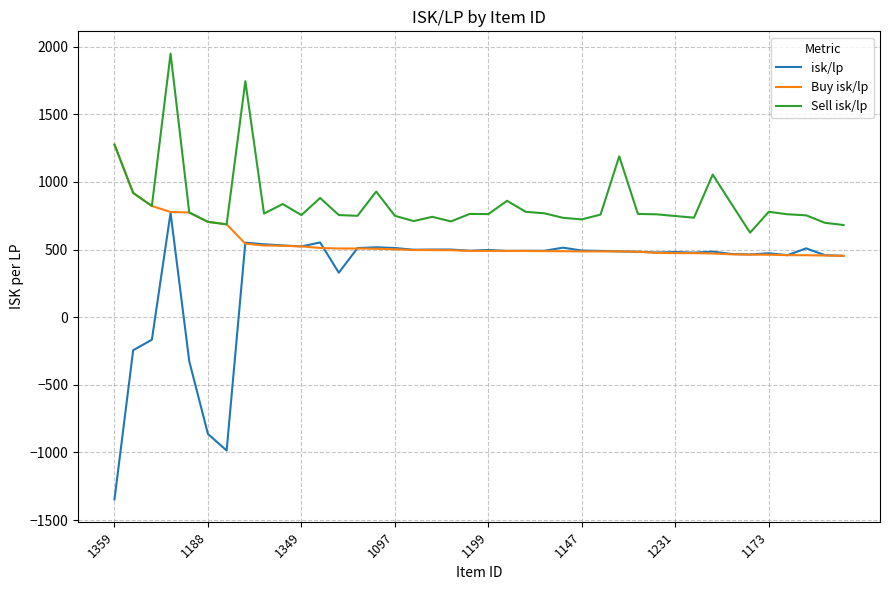

What is the maximum value for Buy isk/lp?

1276.2